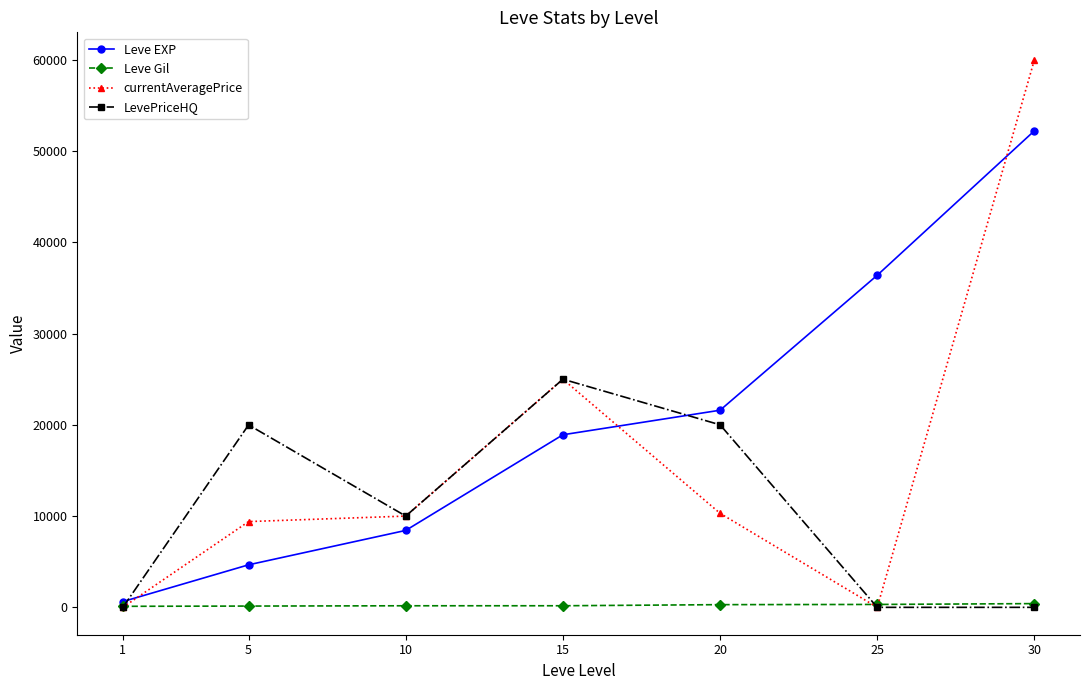

True or false: currentAveragePrice has more than 1 interior local peaks.

False